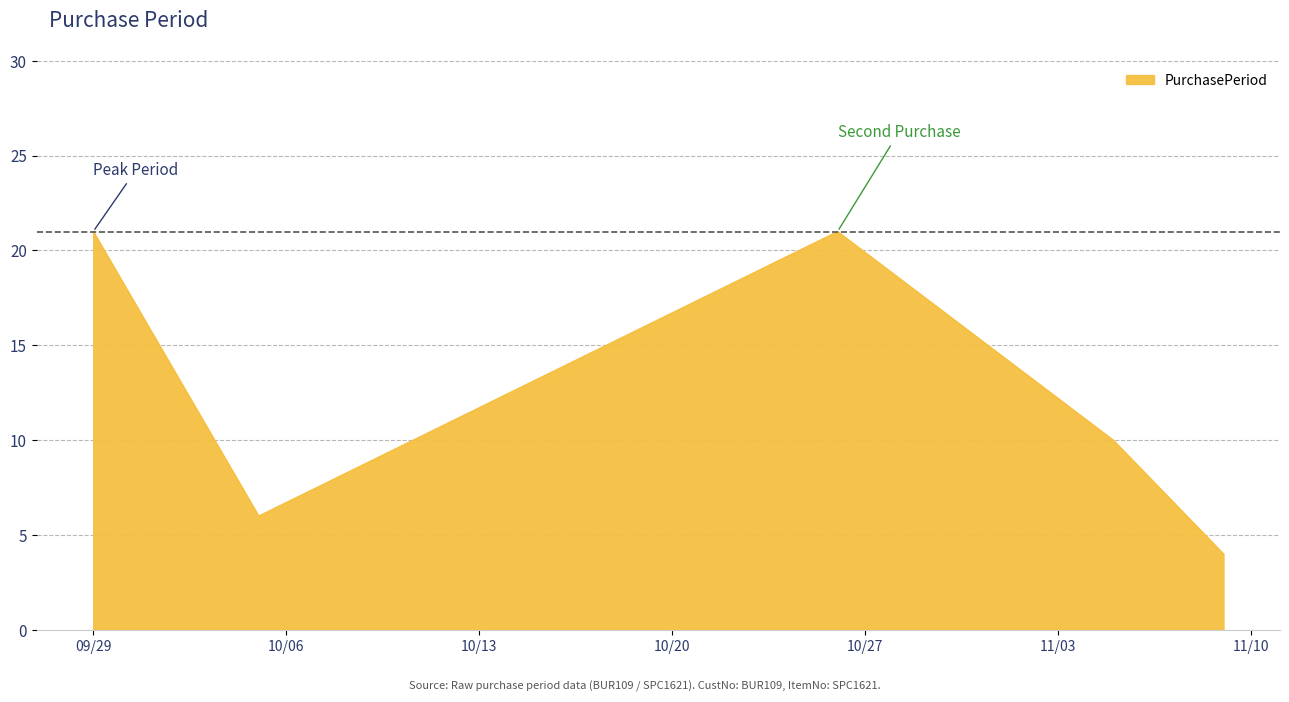

Reading left to right, transcribe all the data shown in this chart.

21	6	21	10	4